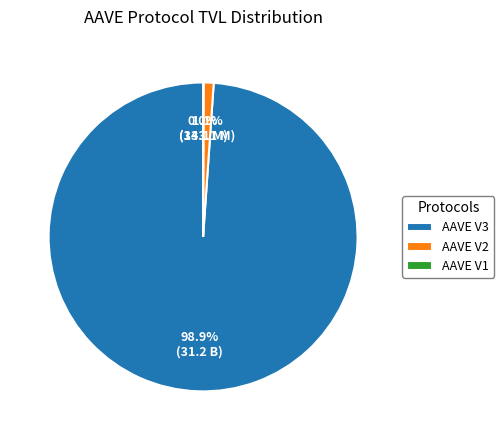

The AAVE V2 slice represents 1% of the pie. True or false?

True